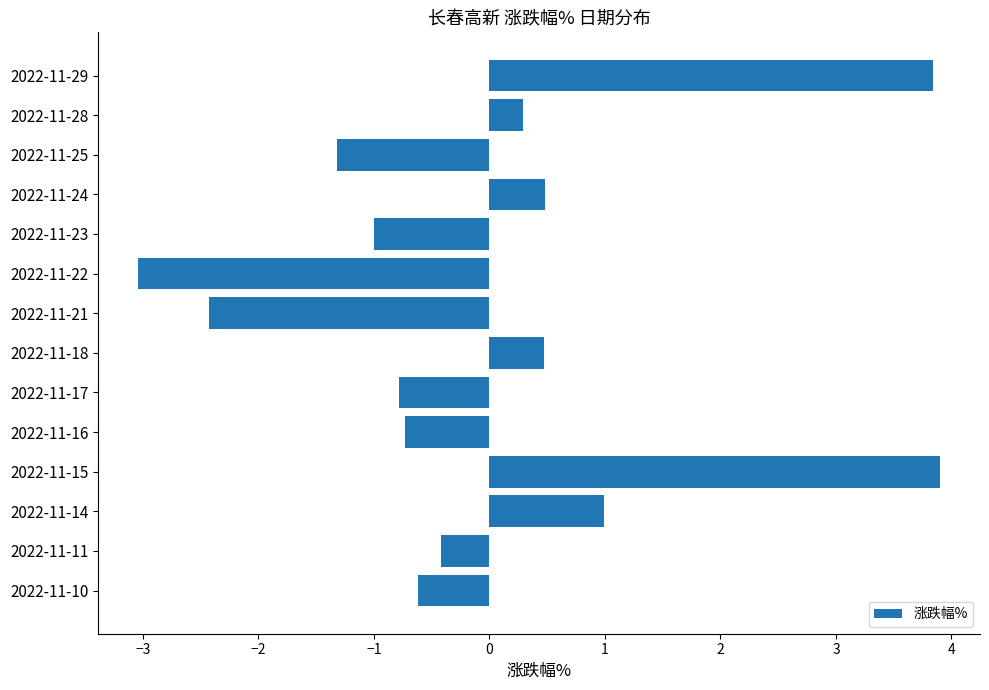

The chart shows a value of -0.9 at 2022-11-25. True or false?

False